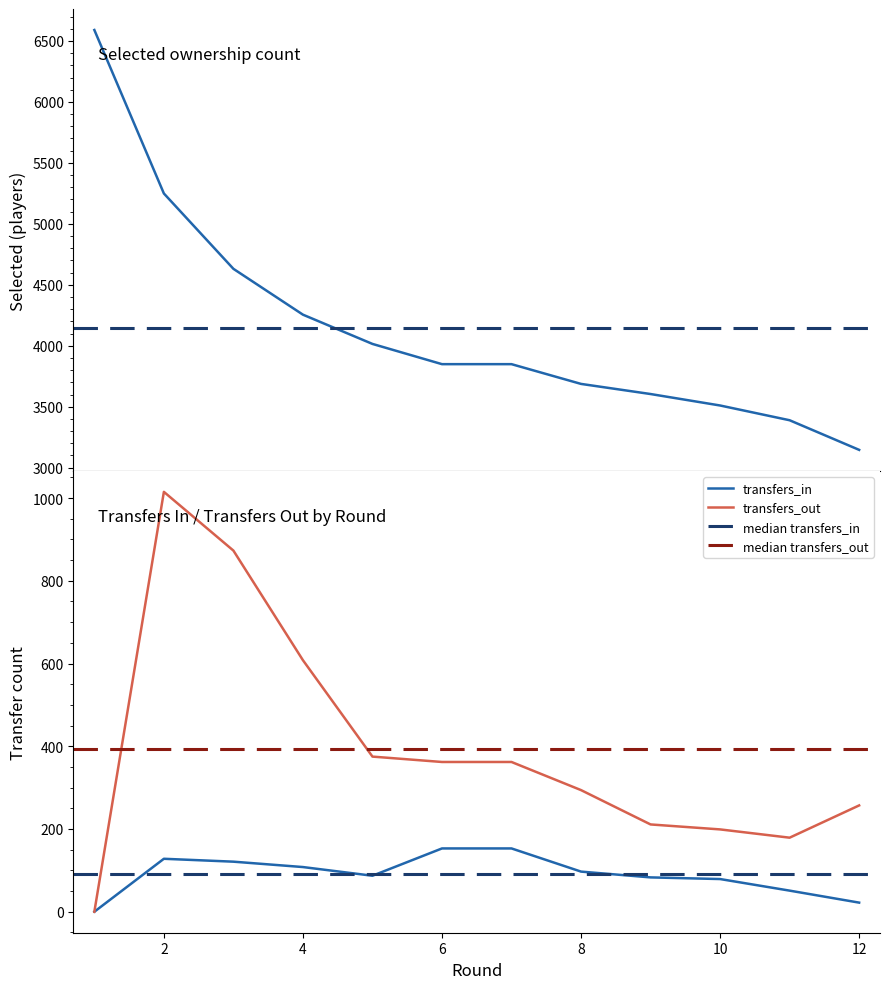

What is the difference between the maximum and second lowest values in the selected series?

3201